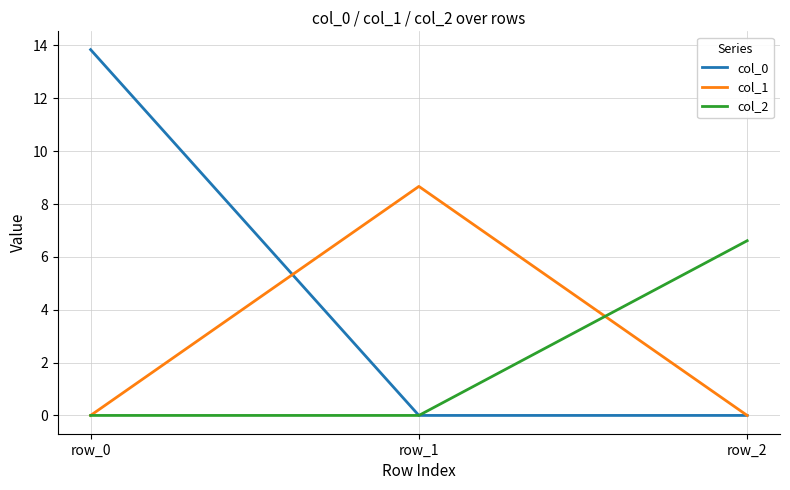

Reading right to left, extract all data points from this chart.

col_0: 0.0	0.0	13.8
col_1: 0.0	8.7	0.0
col_2: 6.6	0.0	0.0